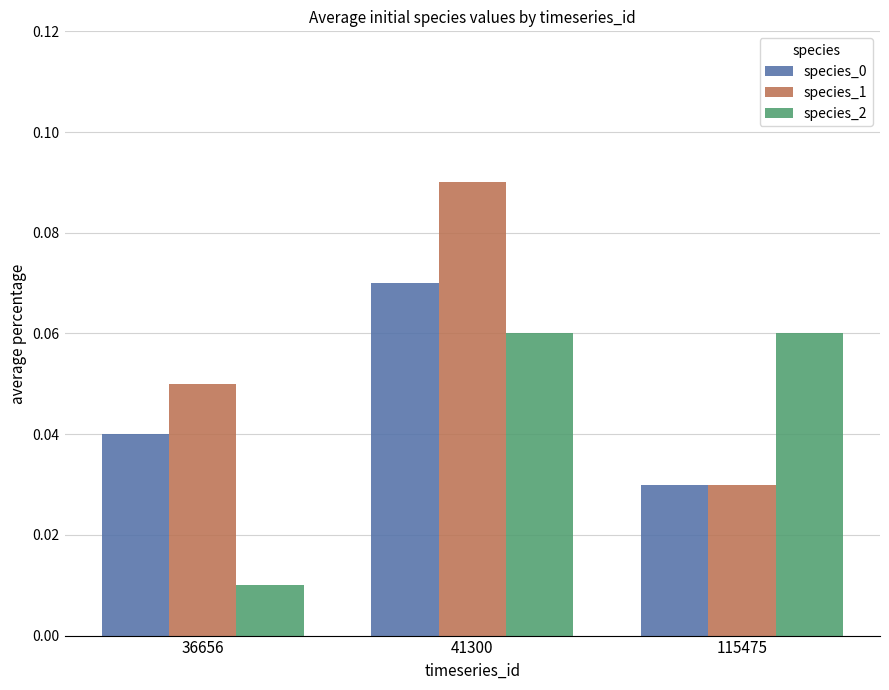

At which category does the chart reach its peak across all series?

41300